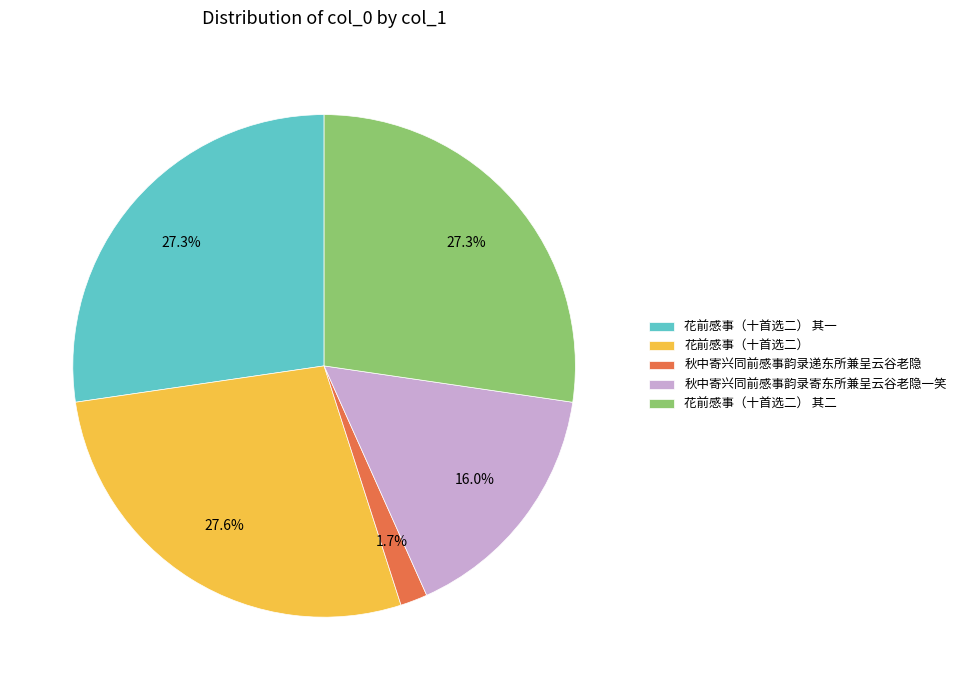

How many segments does this pie chart have?

5